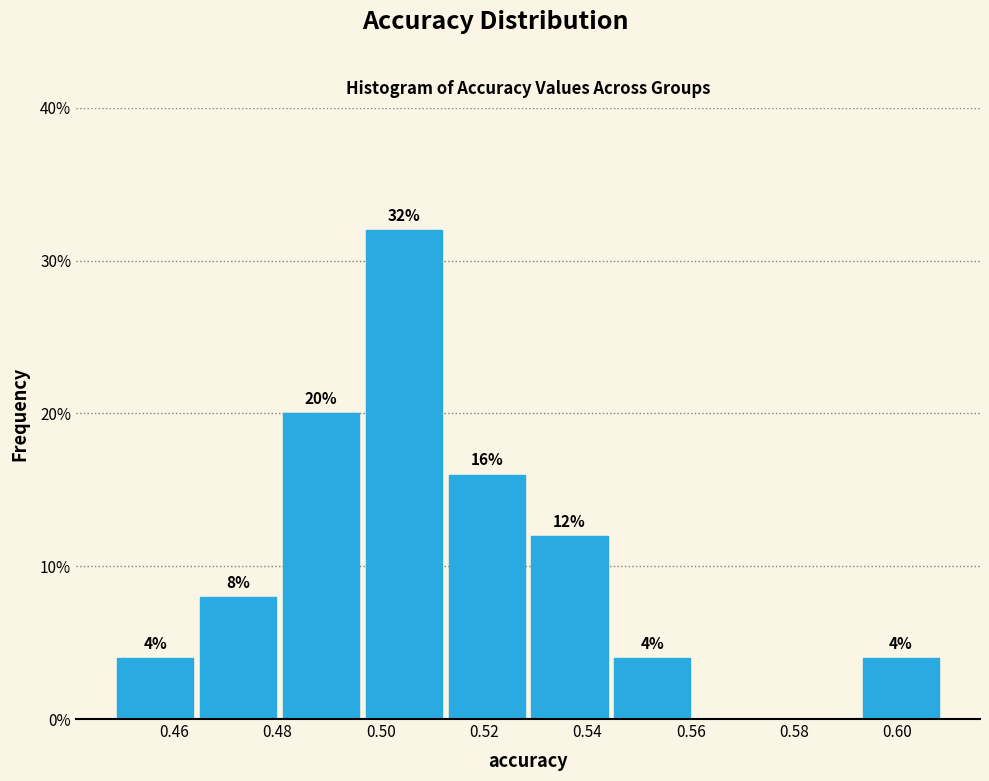

Over which range of the x-axis is the bar tallest?

0.496 to 0.512